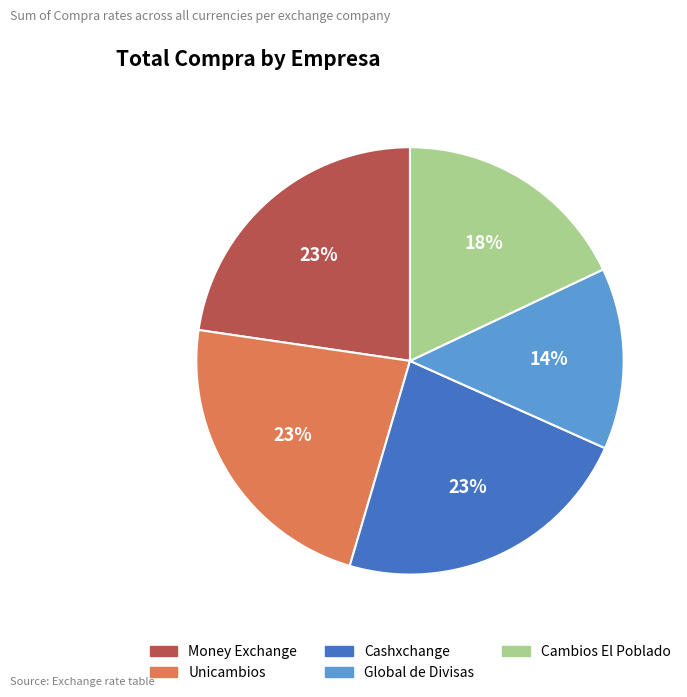

How many slices are in this pie chart?

5